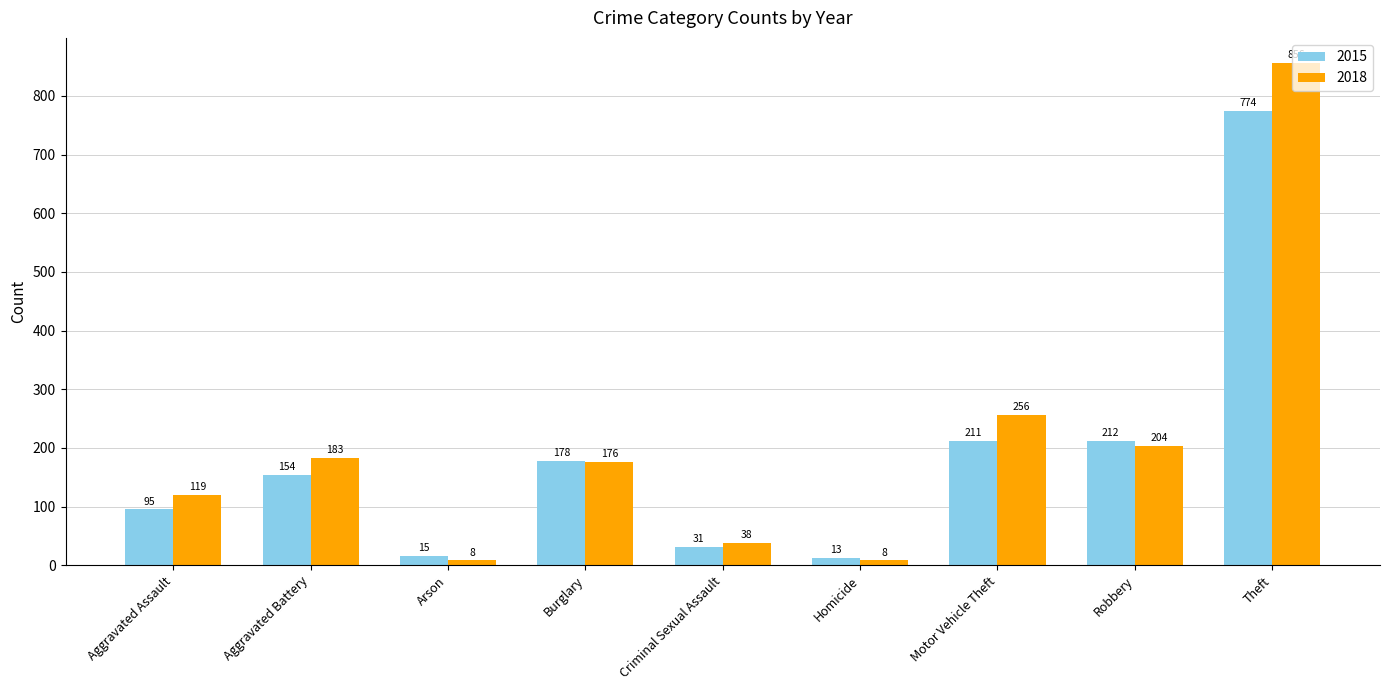

What position from the right is Criminal Sexual Assault?

5